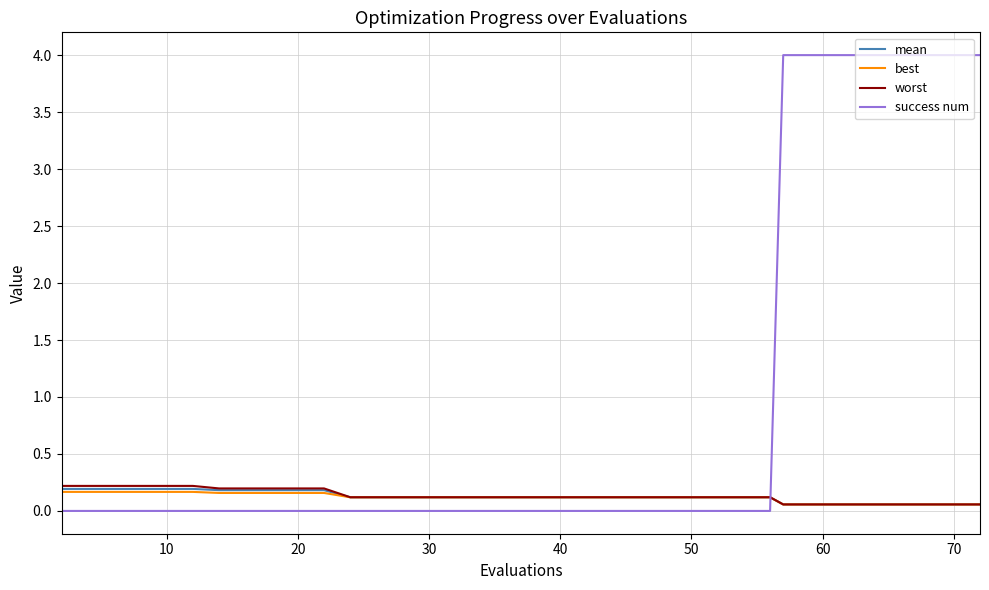

What is the greatest value displayed?

4.0